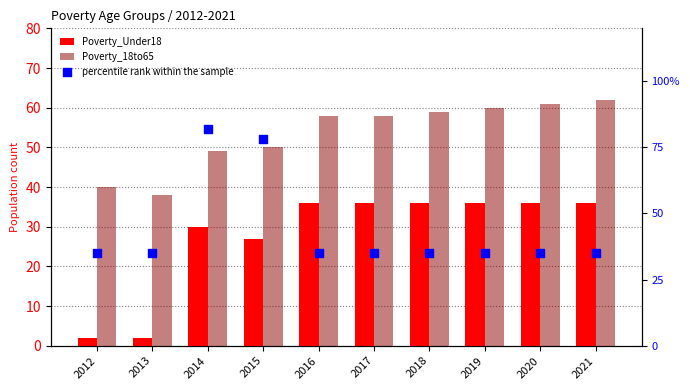

At how many categories does at least one series exceed 57?

6